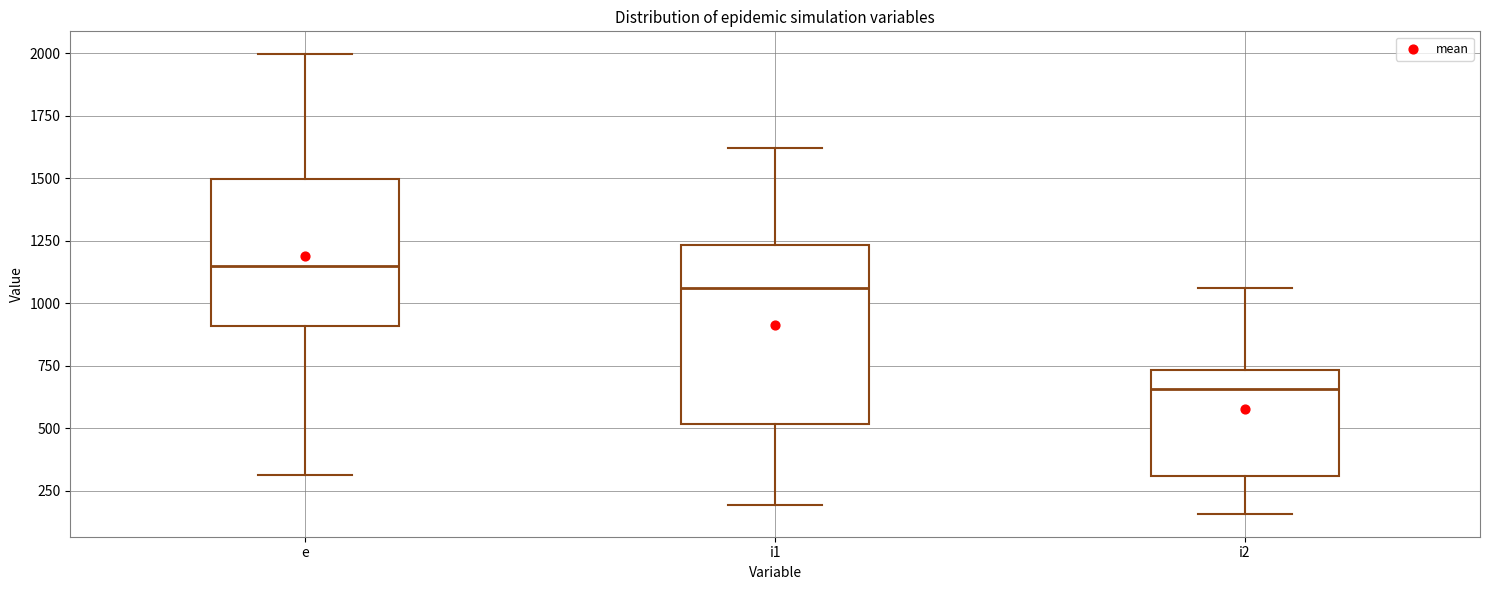

Reading left to right, read every box against the y-axis: the position of its median line, the range the box covers, and the ends of its whiskers. The values are not printed on the chart, so give them approximately, as read against the axis.

e: median 1150, box 900 to 1500, whiskers 300 to 2000
i1: median 1050, box 500 to 1250, whiskers 200 to 1600
i2: median 650, box 300 to 750, whiskers 150 to 1050